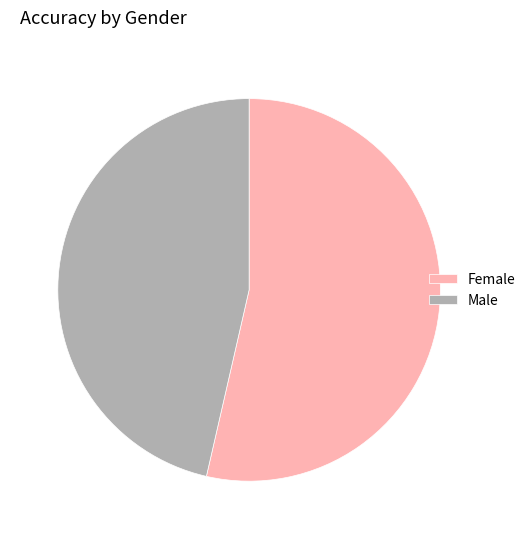

What is the smallest slice in the pie chart?

Male